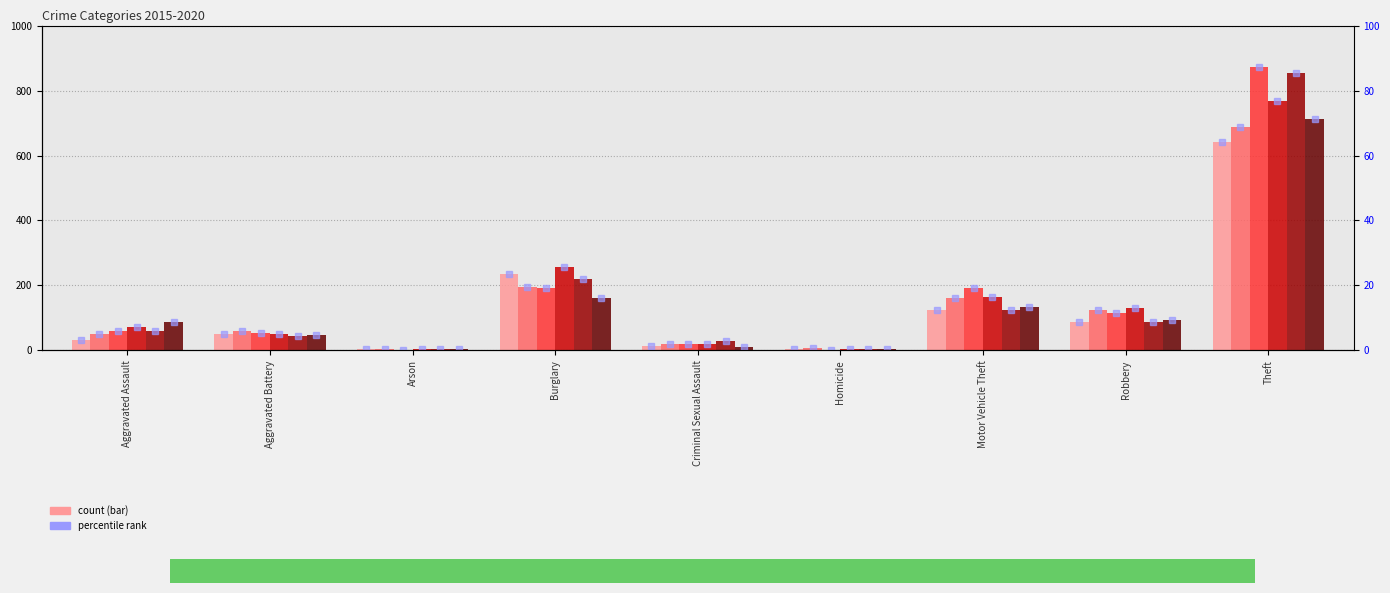

Which has a higher value, Motor Vehicle Theft or Robbery?

Motor Vehicle Theft